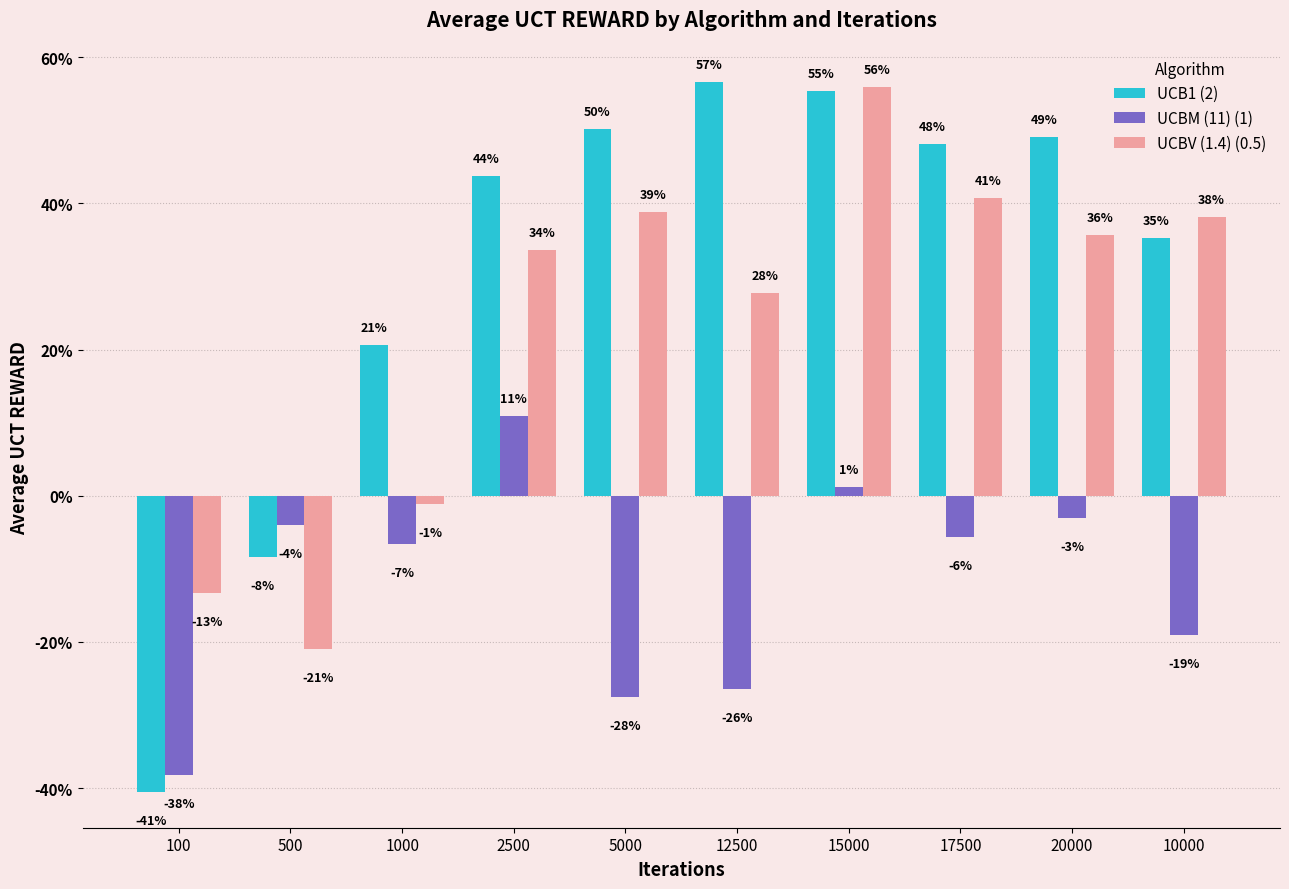

What are all the series names shown in the legend?

UCB1 (2), UCBM (11) (1), UCBV (1.4) (0.5)